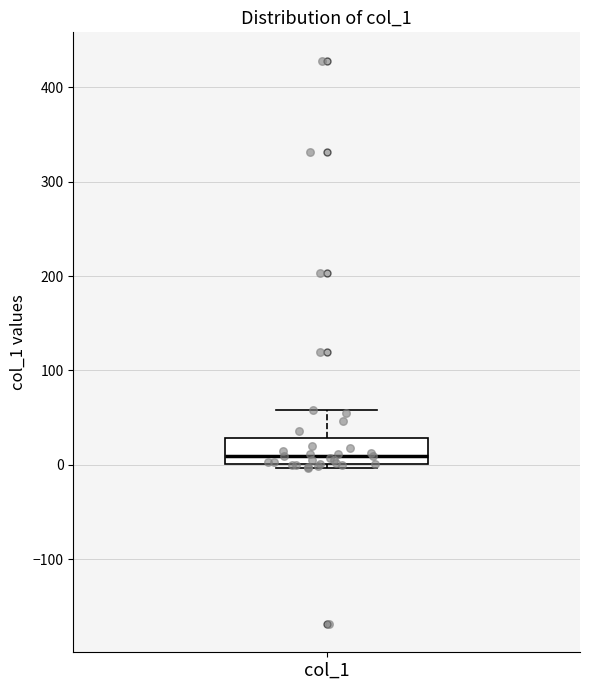

Read this box plot against the y-axis: the position of the median line, the range covered by the box, and the ends of both whiskers. The values are not printed on the chart, so give them approximately, as read against the axis.

median 10, box 0 to 30, whiskers 0 (just below the box's lower edge) to 60